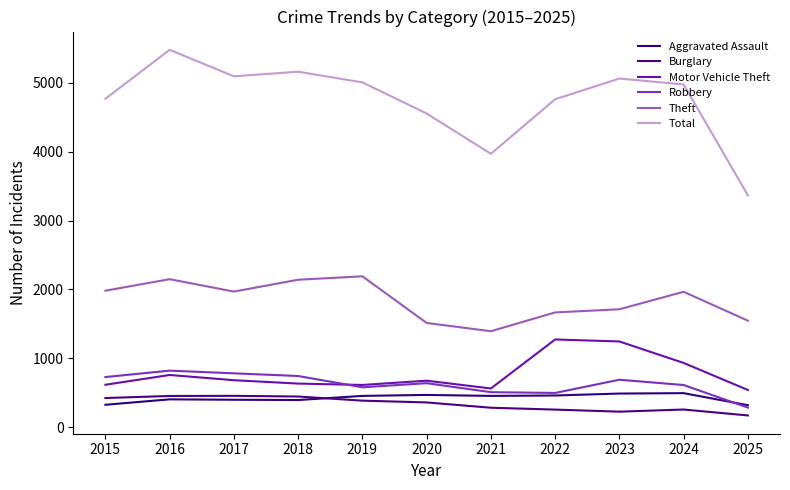

Reading left to right, extract all data points from this chart.

Aggravated Assault: 323	402	396	392	452	466	452	458	486	492	317
Burglary: 421	451	453	443	383	357	280	253	223	254	168
Motor Vehicle Theft: 614	756	680	631	611	673	560	1272	1243	931	538
Robbery: 726	819	780	741	577	637	506	495	687	610	282
Theft: 1981	2148	1968	2140	2190	1512	1392	1665	1711	1965	1545
Total: 4770	5481	5096	5163	5008	4556	3970	4763	5064	4978	3367